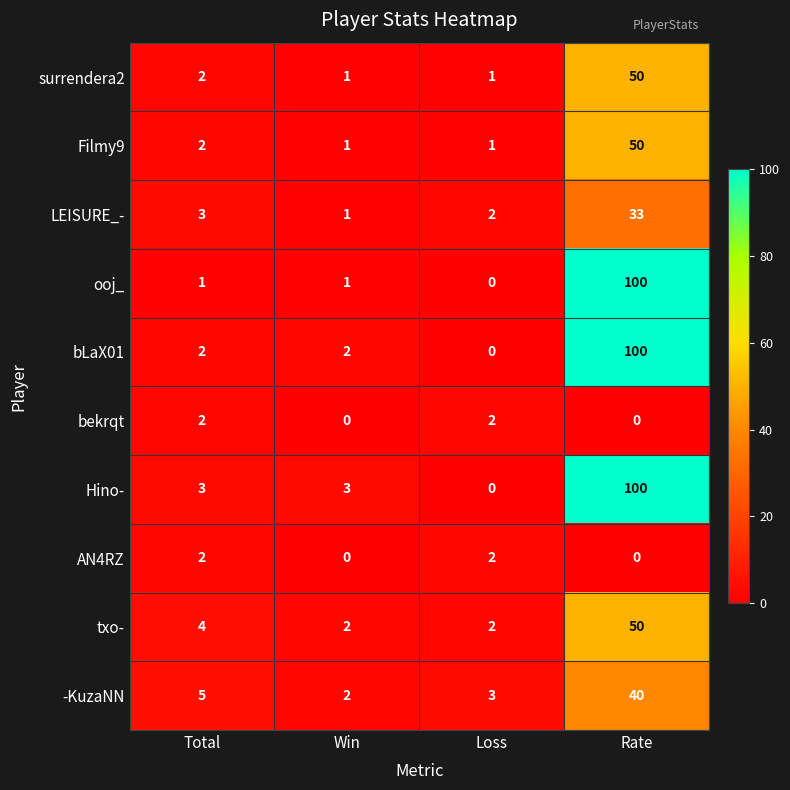

What is the sum of the txo- values at Loss and Rate?

52